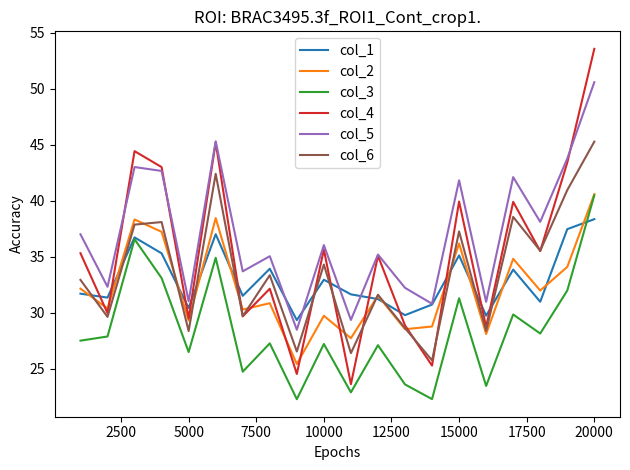

What is the lowest value of the col_3 series?

22.3